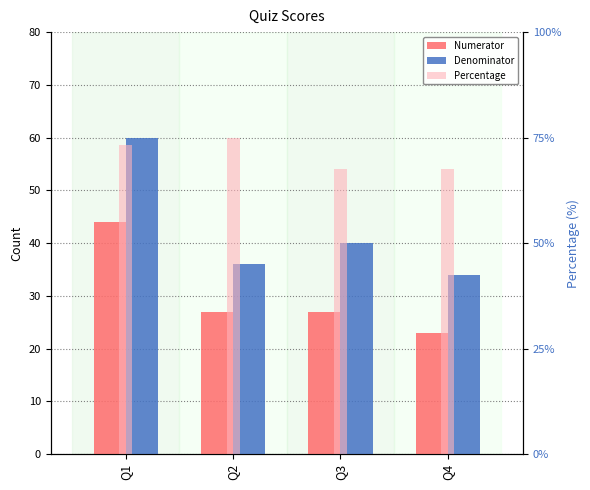

Which label corresponds to the smallest value in the chart?

Q4